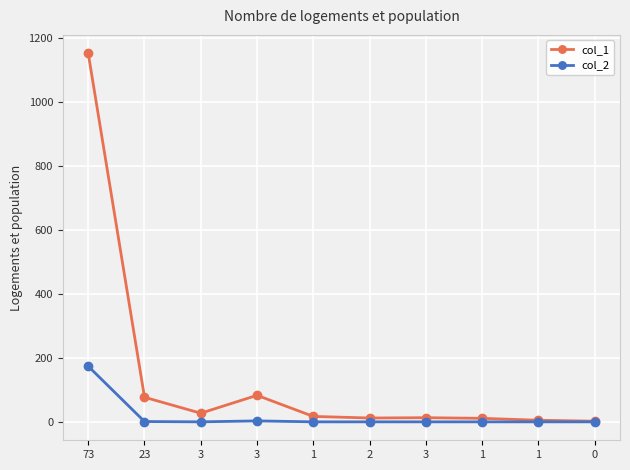

List the series in order of their peak value, highest first.

col_1, col_2